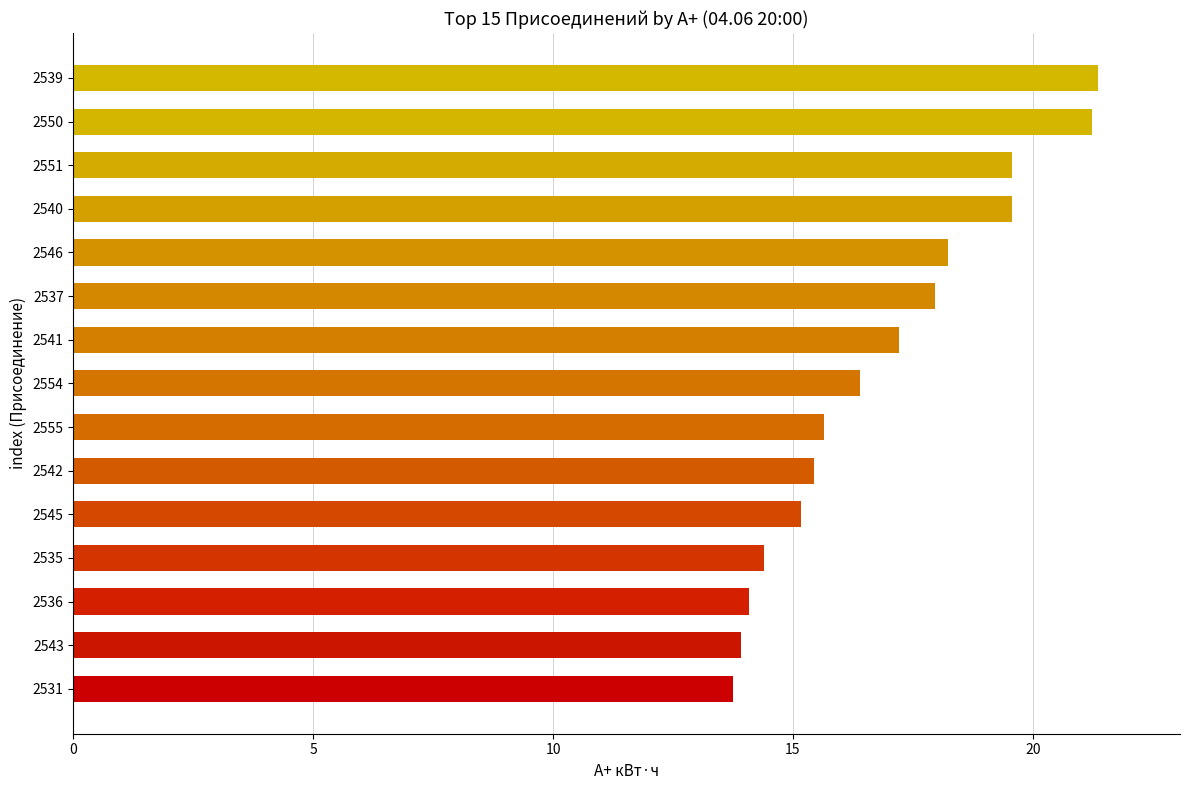

Which has a higher value, 2554 or 2545?

2554